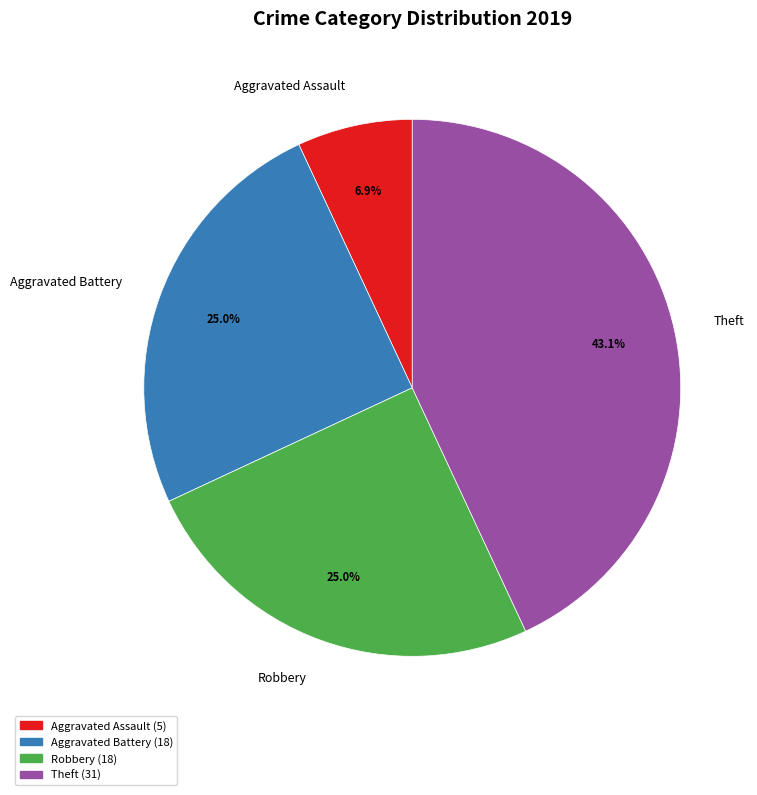

What percentage is the Theft slice, to the nearest percent?

43%